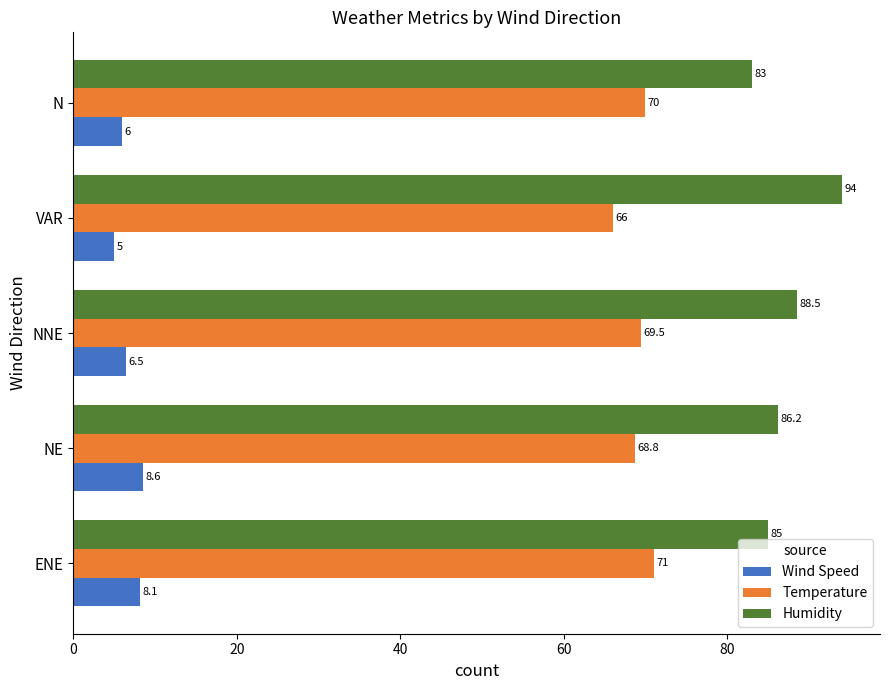

Which series has the largest total across all categories?

Humidity